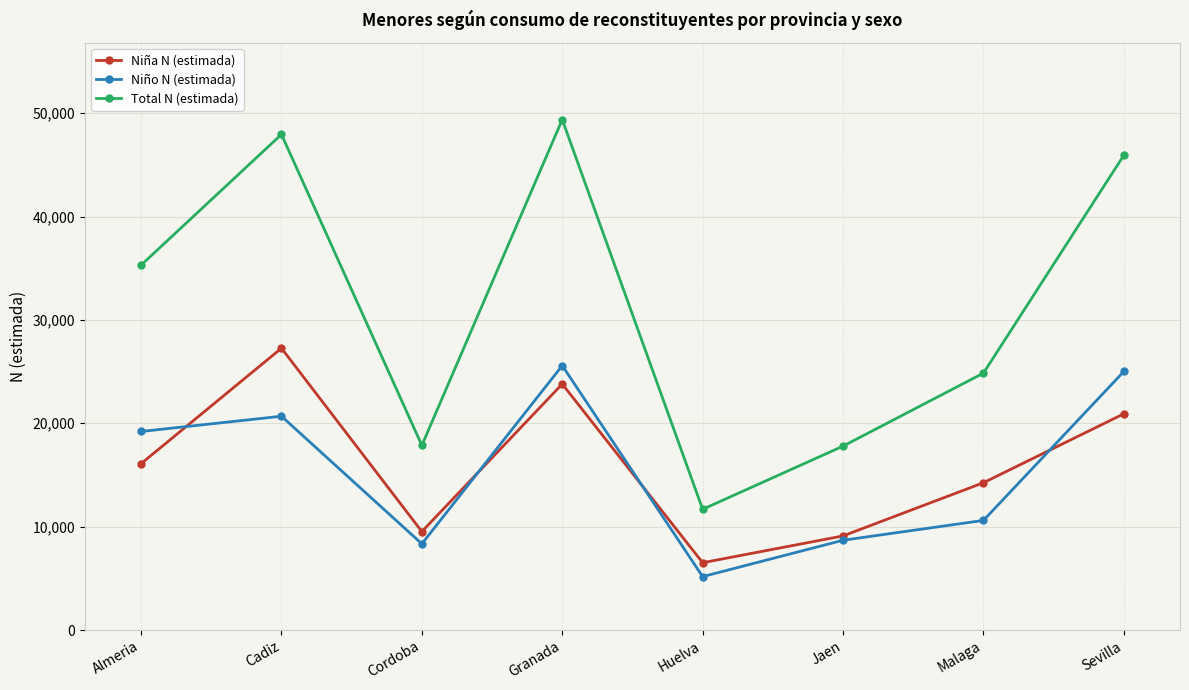

What is the label of the 3rd point from the right?

Jaen